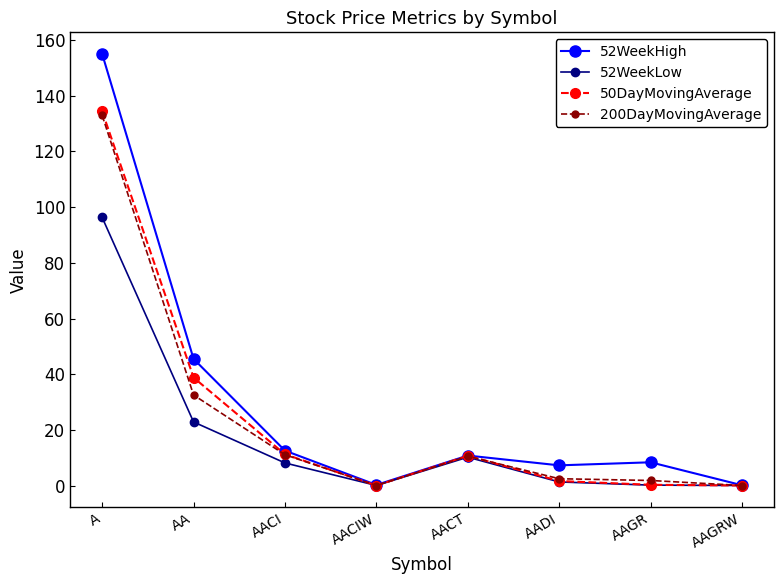

Is the value of 52WeekHigh at AA greater than the value of 50DayMovingAverage at AADI?

Yes